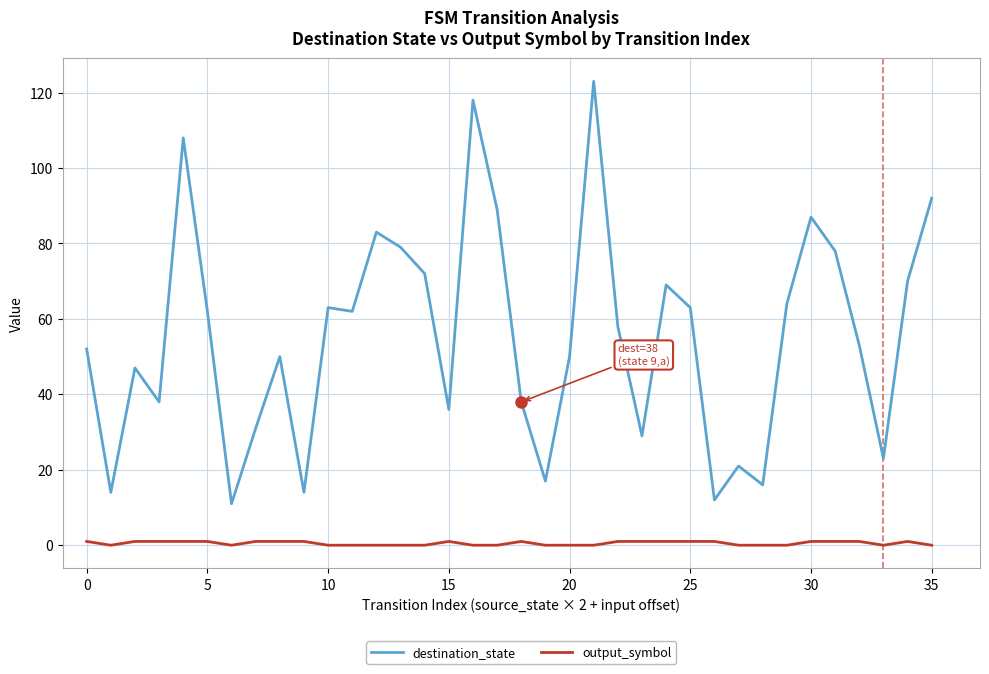

True or false: output_symbol and destination_state cross at least once.

False